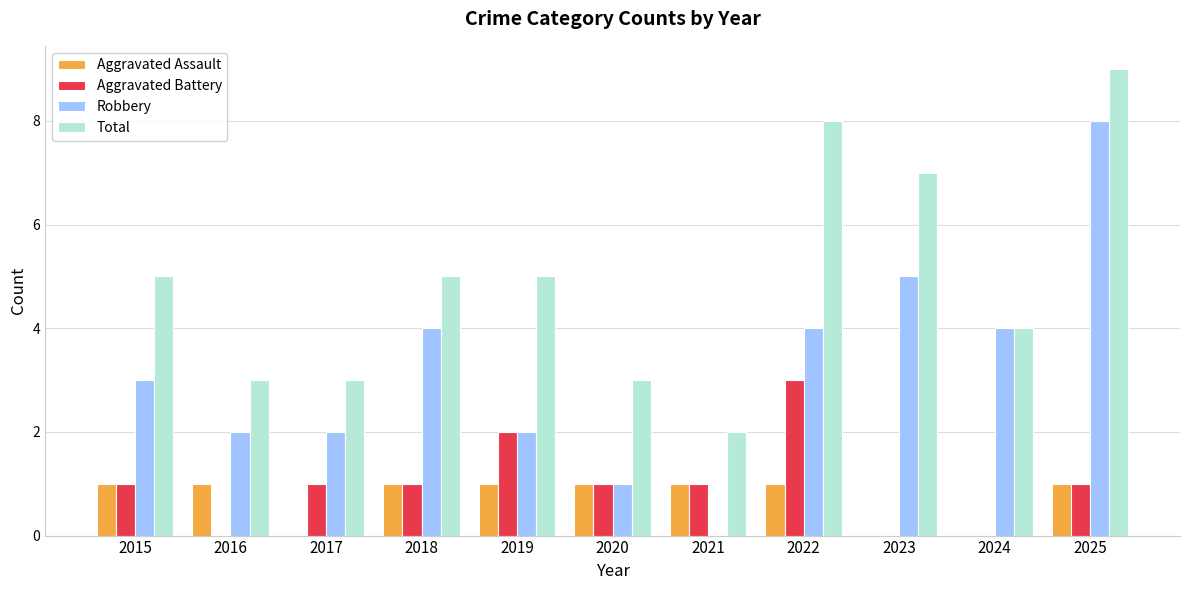

Which series has the largest total across all categories?

Total